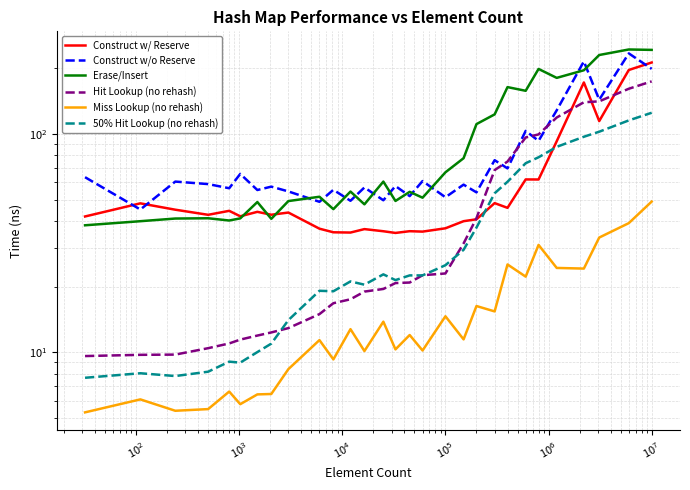

How many interior local valleys does the Miss Lookup (no rehash) series have?

10